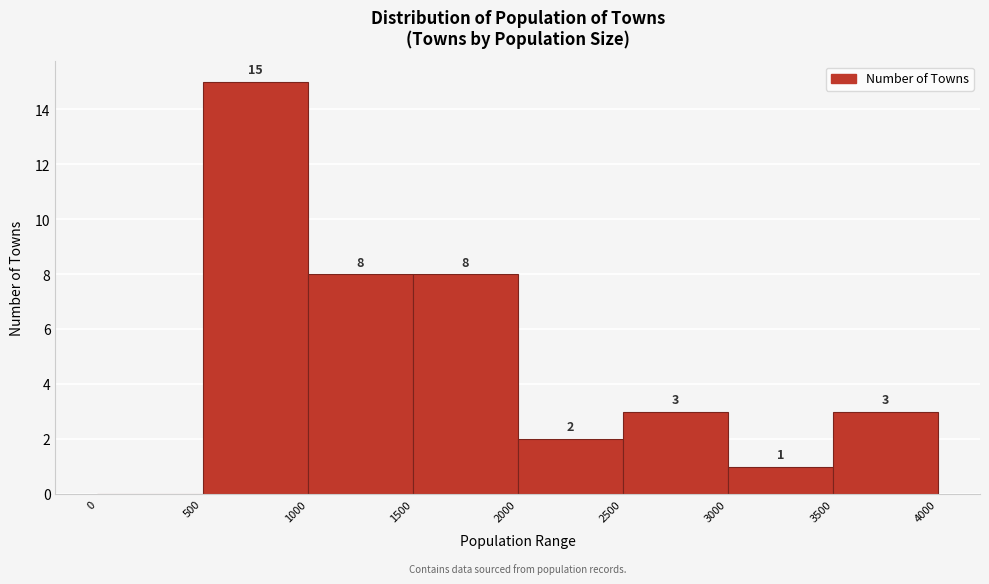

Over which range of the x-axis is the bar tallest?

500 to 1000